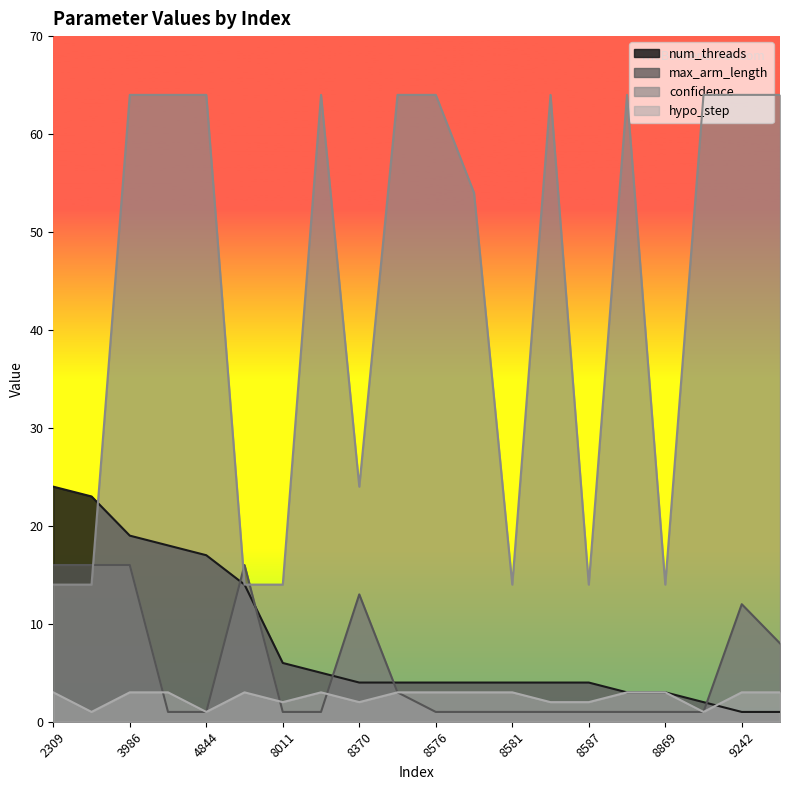

Rank the series by their maximum value, from lowest to highest.

hypo_step, max_arm_length, num_threads, confidence